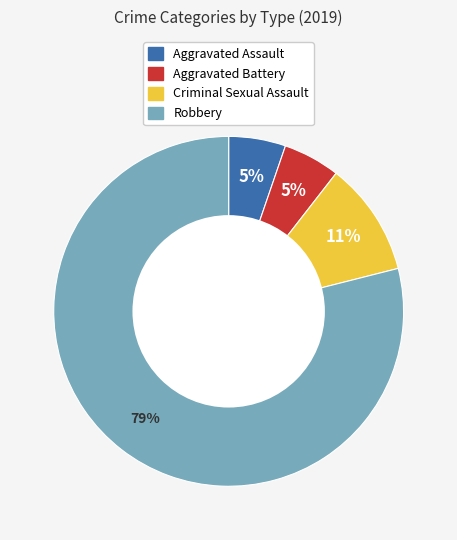

To the nearest percent, what percentage of the pie is Criminal Sexual Assault?

11%